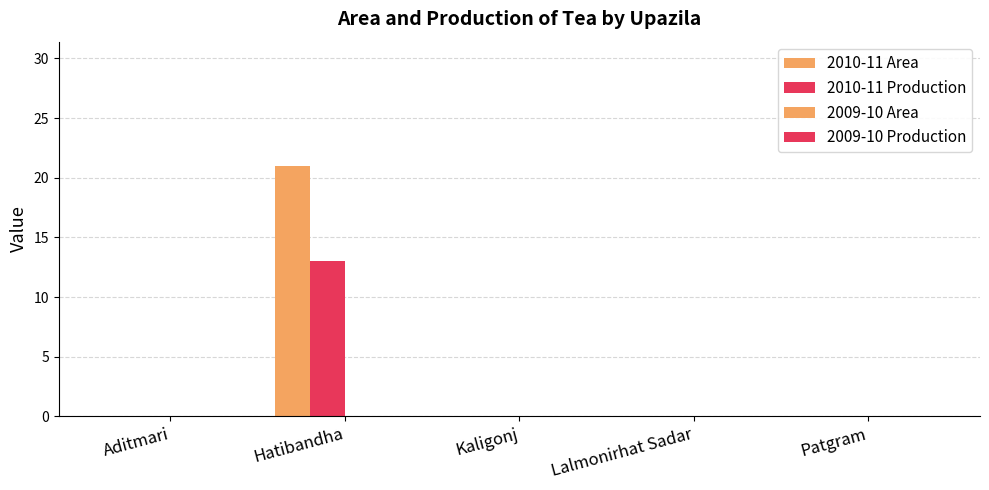

The 2010-11 Area series shows 0 at Kaligonj. True or false?

True